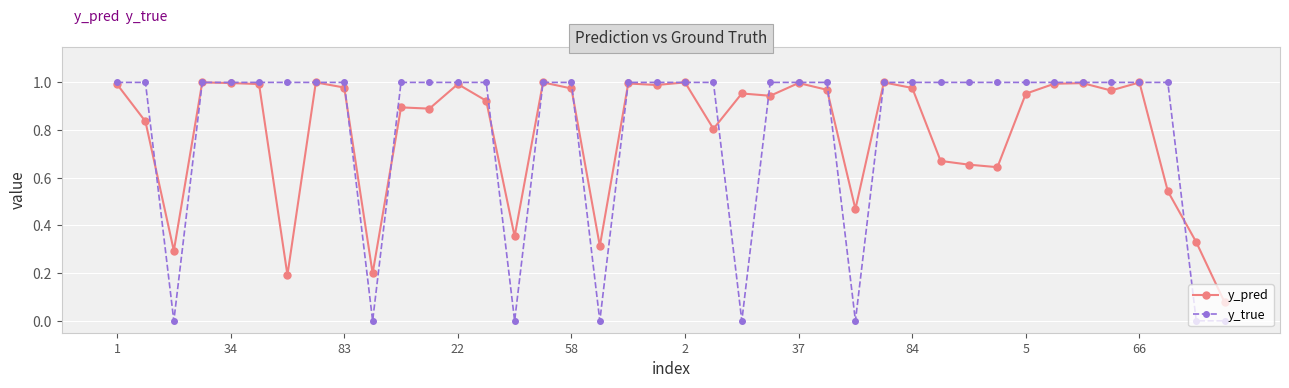

Which series has the widest spread of values?

y_true